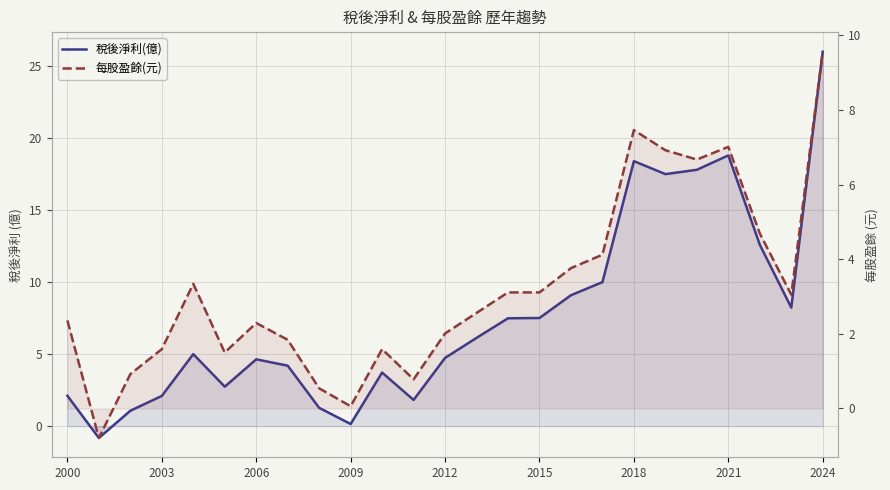

Which series changed the most between 2006 and 2015?

稅後淨利(億)